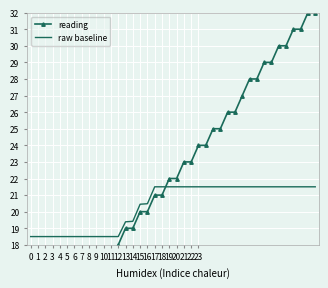

What is the minimum value for raw baseline?

18.5